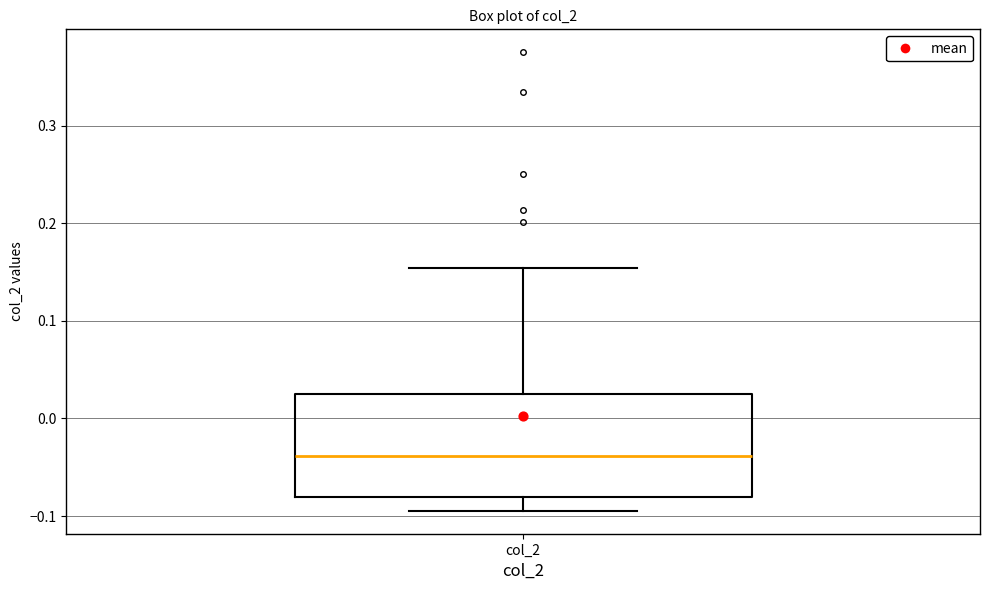

Read this box plot against the y-axis: the position of the median line, the range covered by the box, and the ends of both whiskers. The values are not printed on the chart, so give them approximately, as read against the axis.

median -0.04, box -0.08 to 0.03, whiskers -0.09 to 0.15